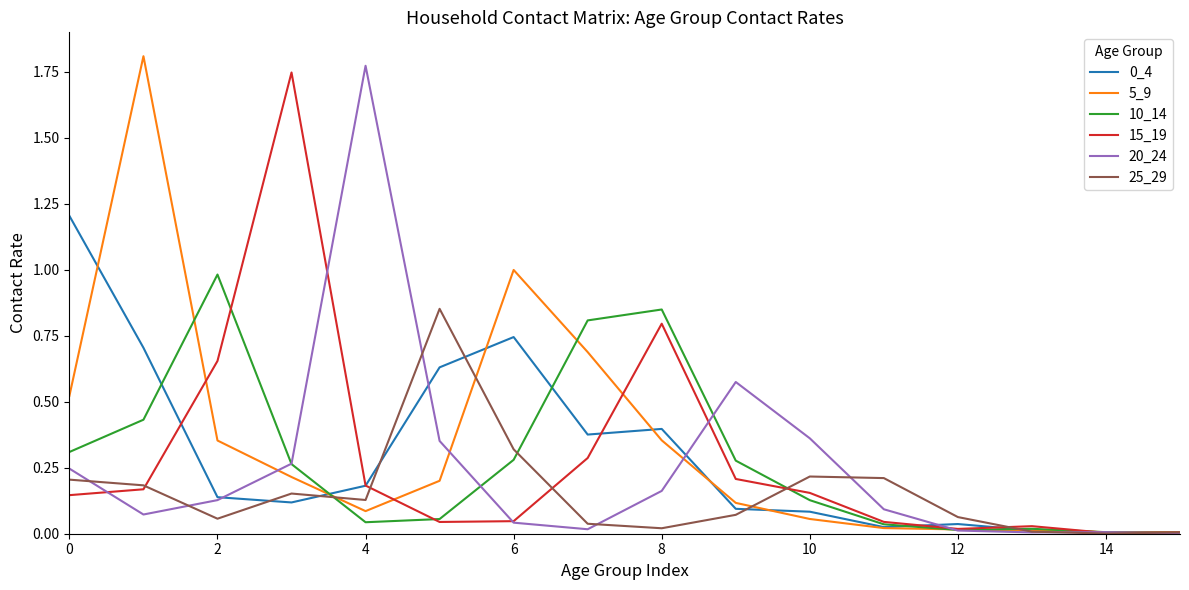

What is the label of the 14th point from the left?

13